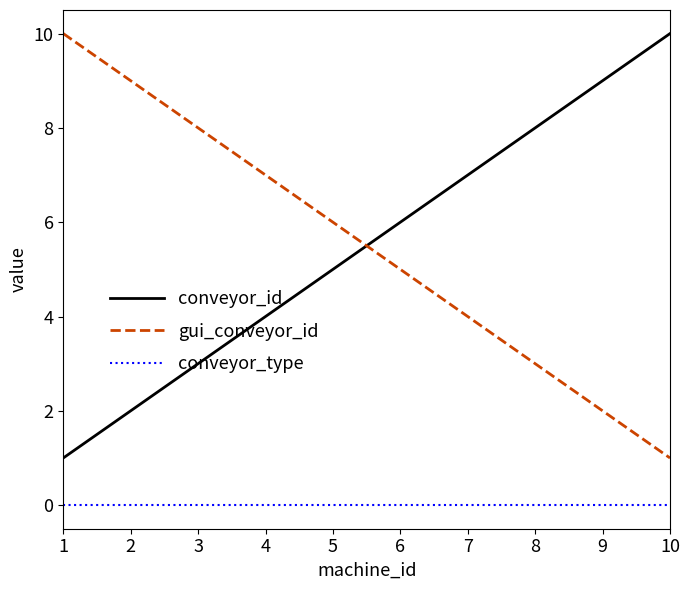

How many values in the conveyor_id series are below 6?

5